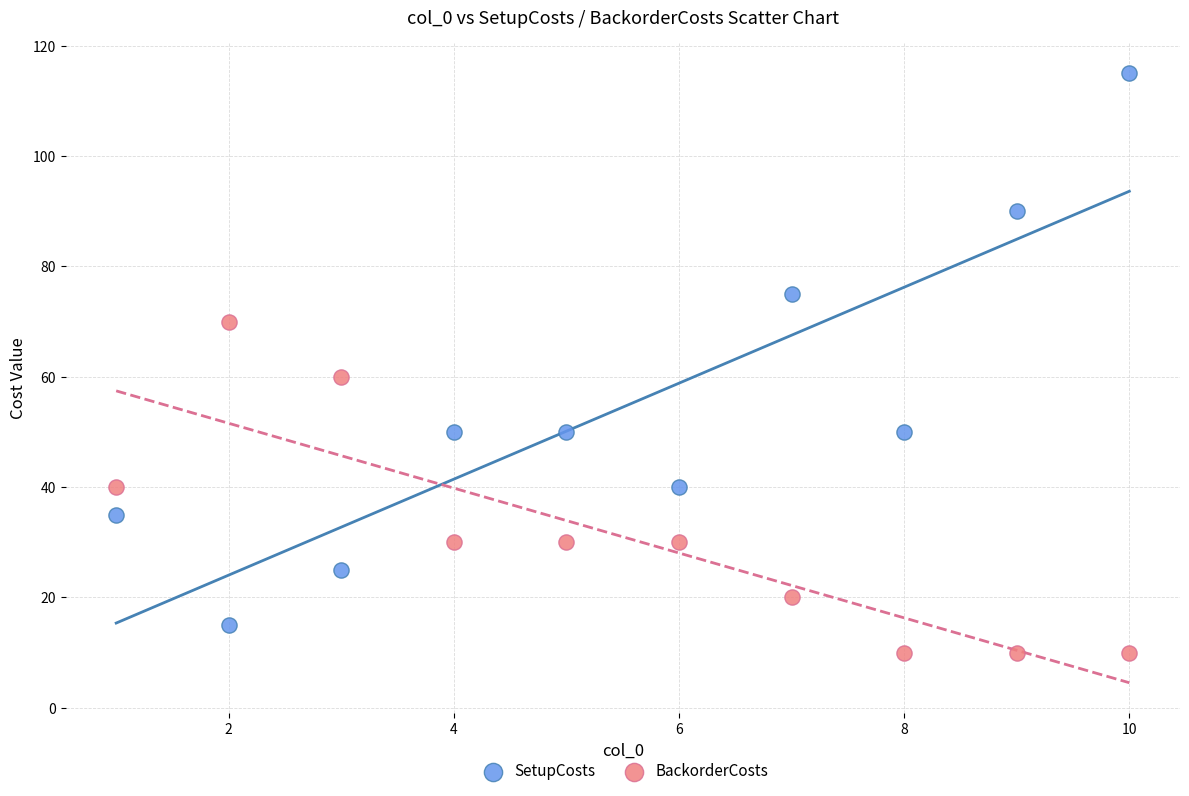

Across all series, what Y value is closest to 62?

60